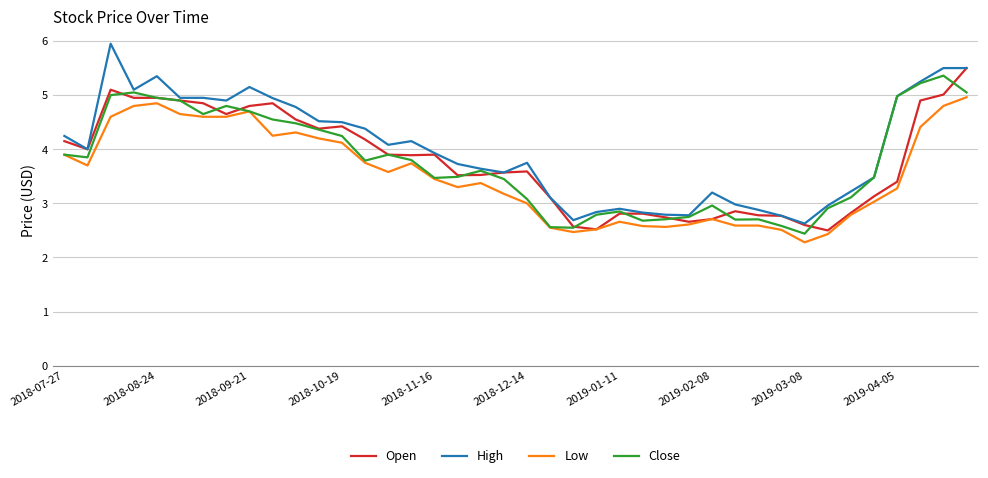

Which series has the largest range (max minus min)?

High